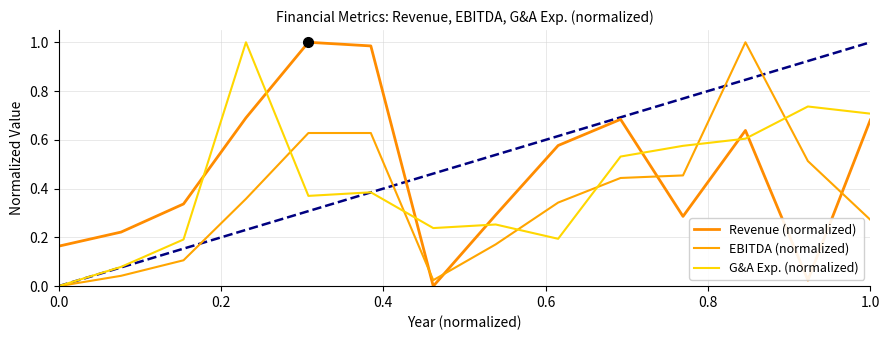

Does the chart have visible grid lines?

Yes